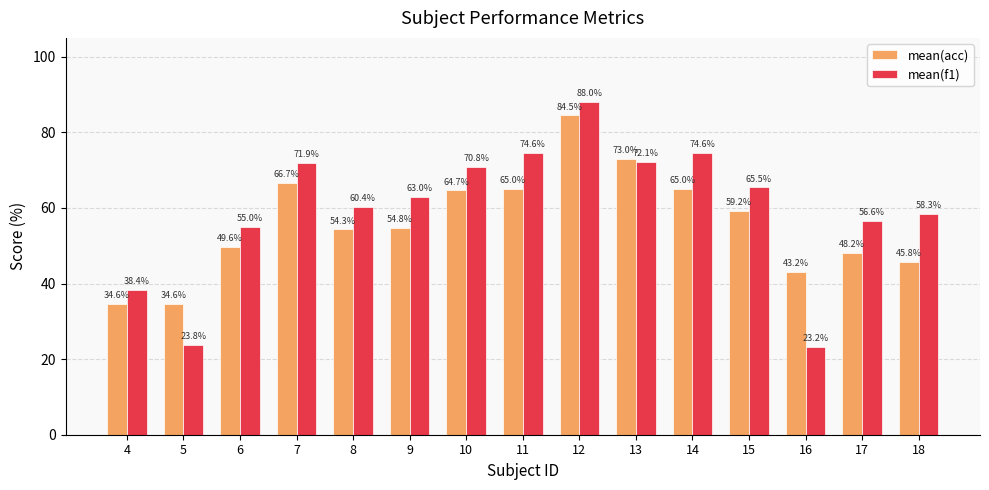

Rank the series at 4 from highest to lowest value.

mean(f1), mean(acc)